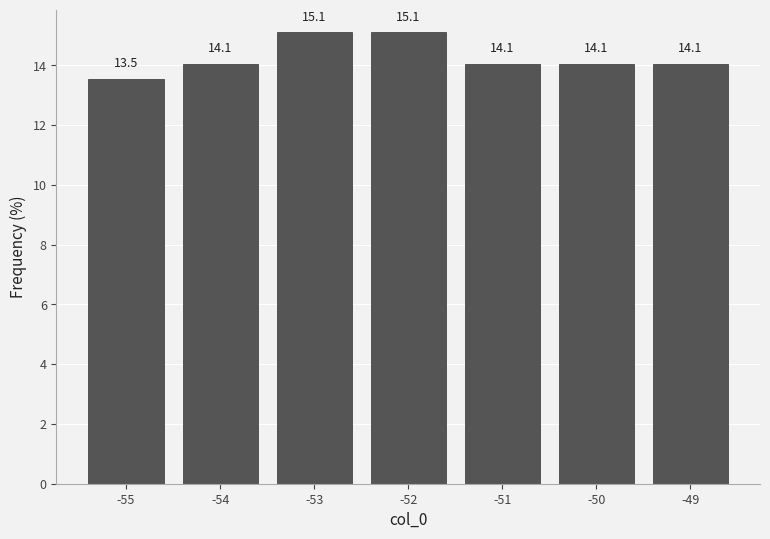

Reading left to right, transcribe this chart: for each bar, give the range it covers on the x-axis and its height.

-55.5 to -54.5: 13.5
-54.5 to -53.5: 14.1
-53.5 to -52.5: 15.1
-52.5 to -51.5: 15.1
-51.5 to -50.5: 14.1
-50.5 to -49.5: 14.1
-49.5 to -48.5: 14.1